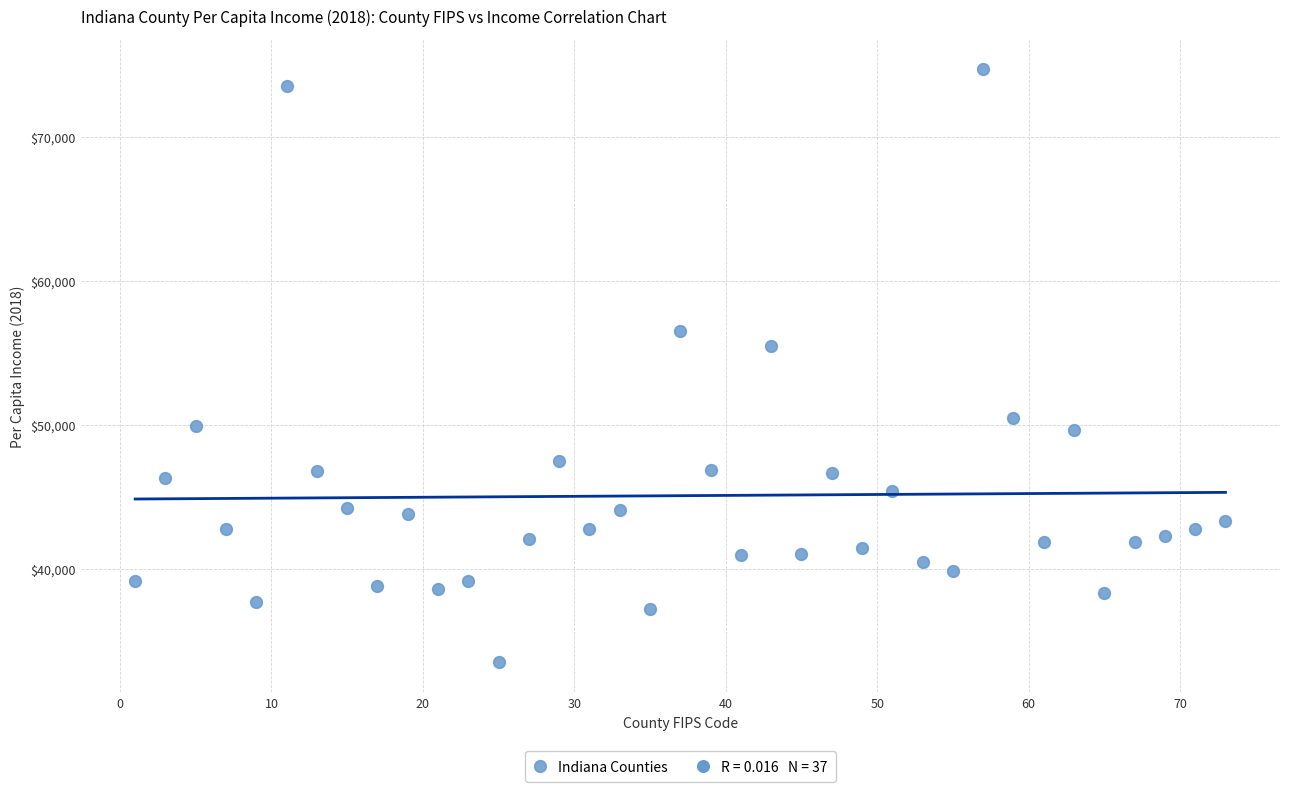

What Y value in the scatter plot is closest to 54100?

55480